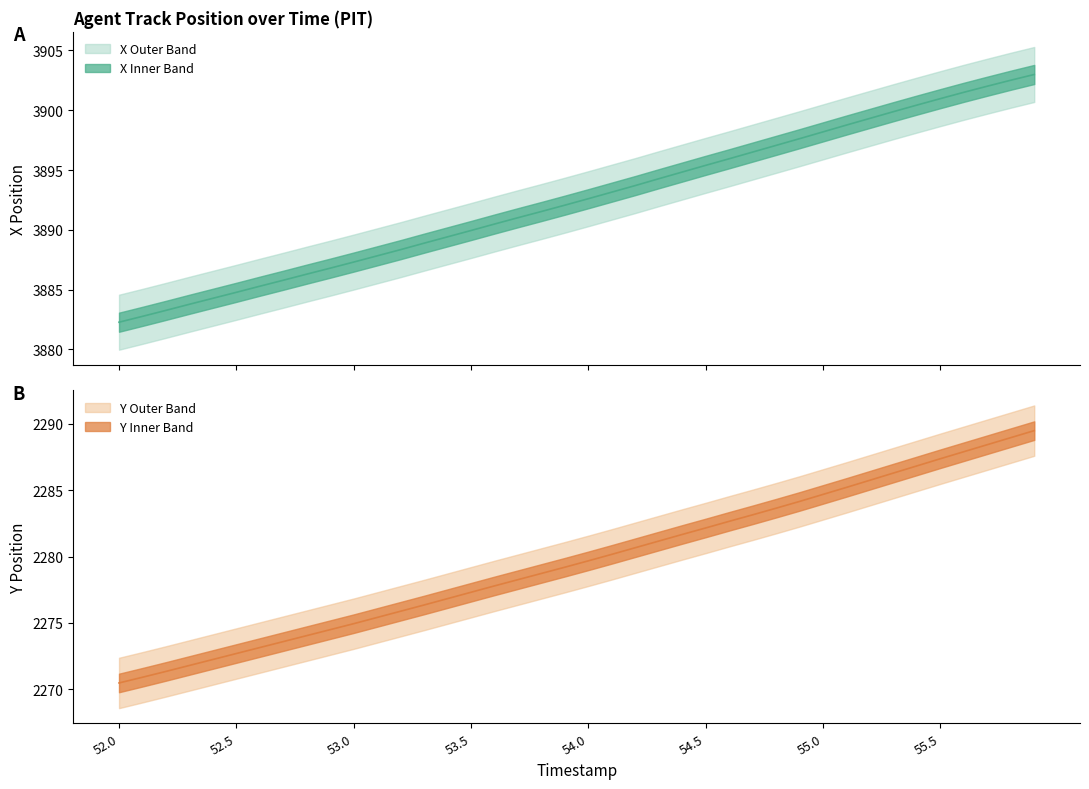

How many lines are shown in the chart?

2